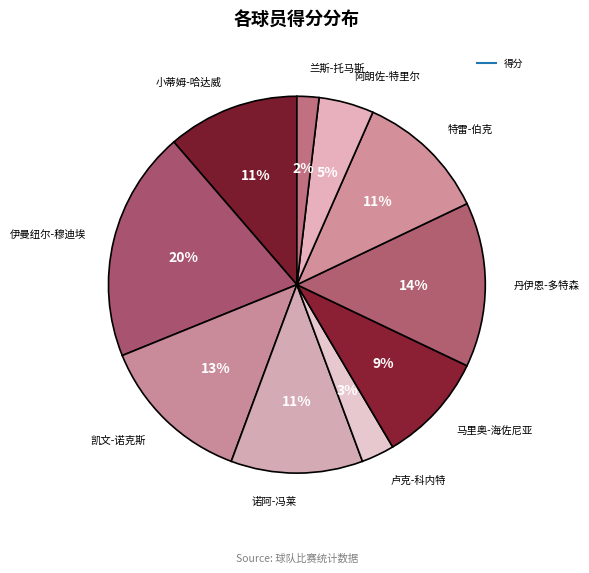

How many slices are in this pie chart?

10